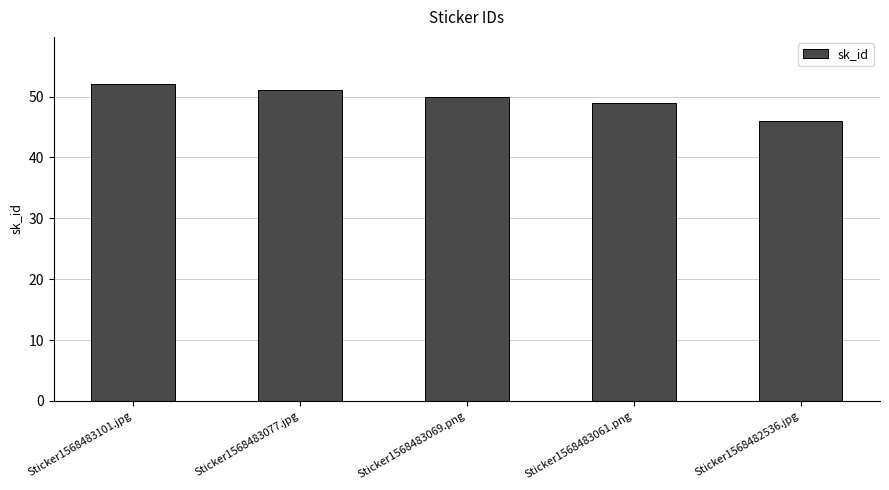

At which label does the data first exceed 50?

Sticker1568483101.jpg